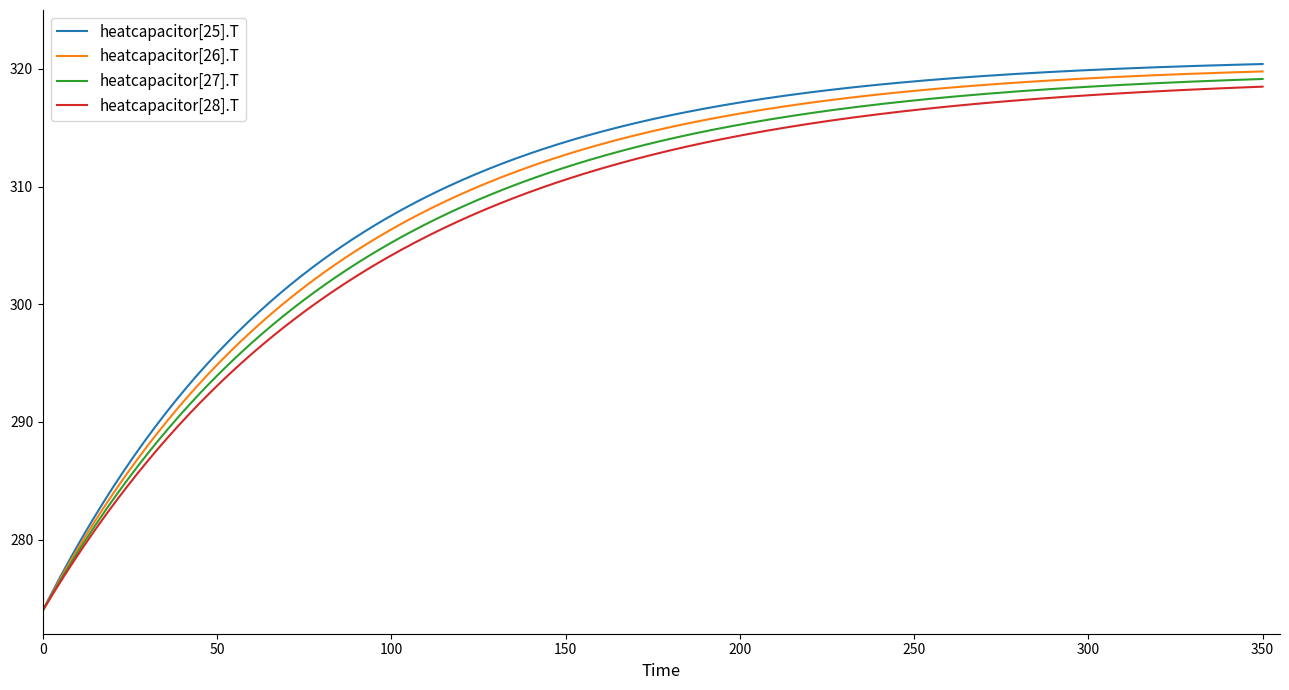

Which series has the widest spread of values?

heatcapacitor[25].T